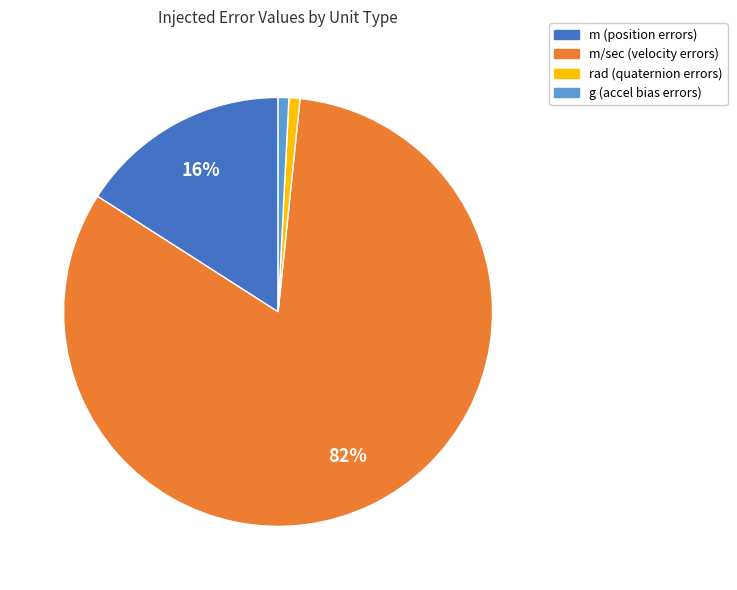

To the nearest percent, what is the average slice percentage?

25%